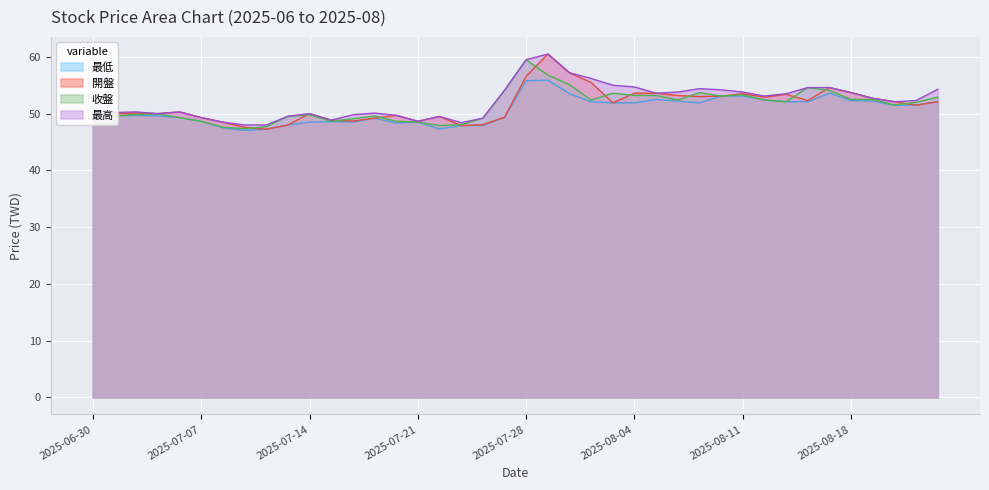

Which series changed the most between 2025-07-08 and 2025-08-13?

最高